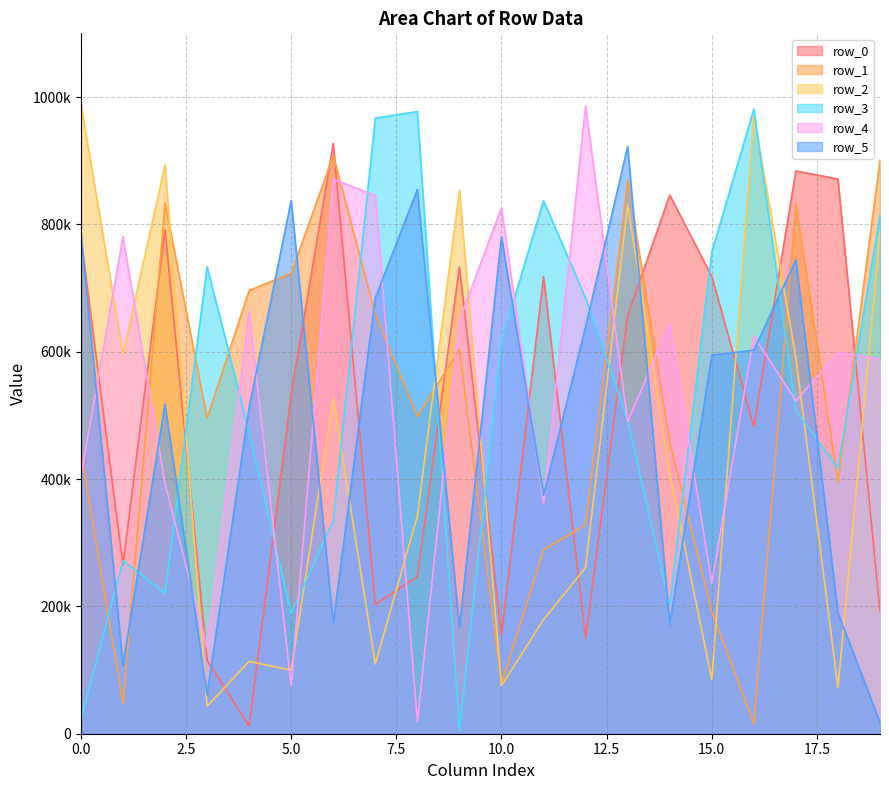

Which series ends up on top after the final intersection of row_5 and row_0?

row_0